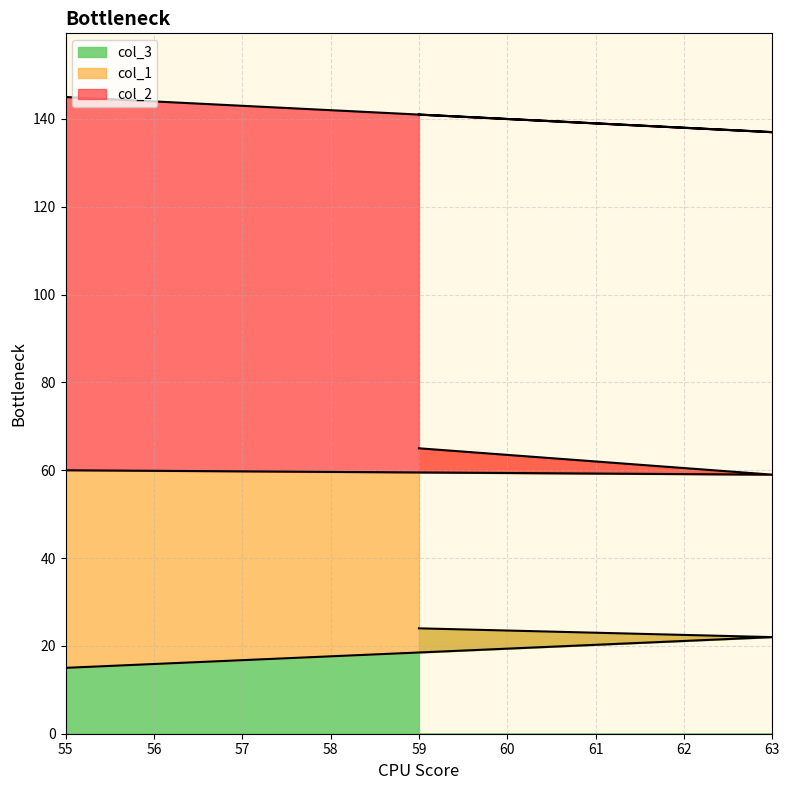

What is the label of the 3rd point from the right?

55